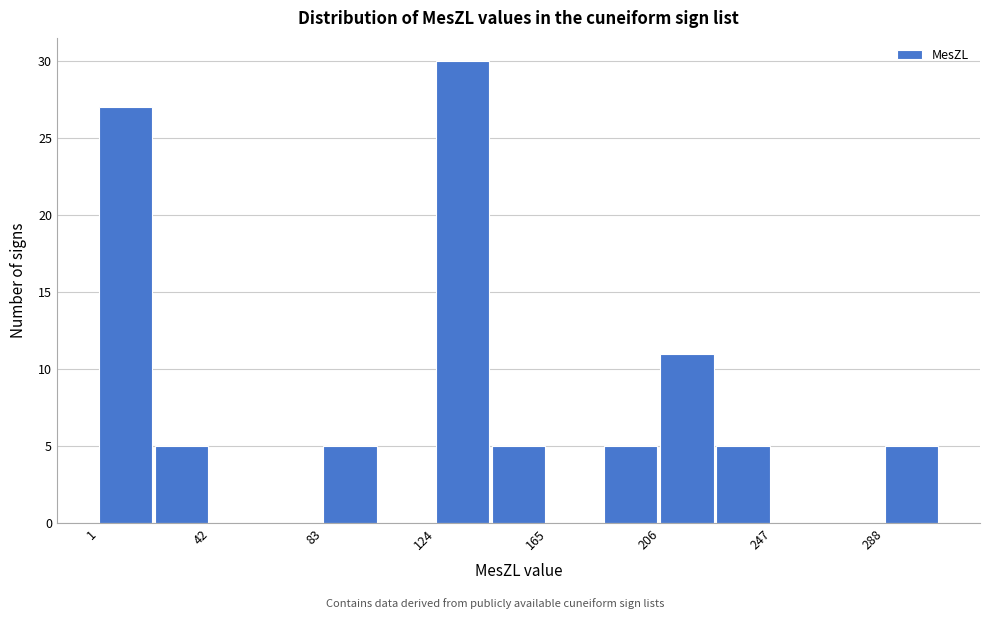

How tall is the bar that spans 205 to 225 on the x-axis? Neither the bar edges nor the heights are printed on the chart, so give them approximately, as read against the axes.

11